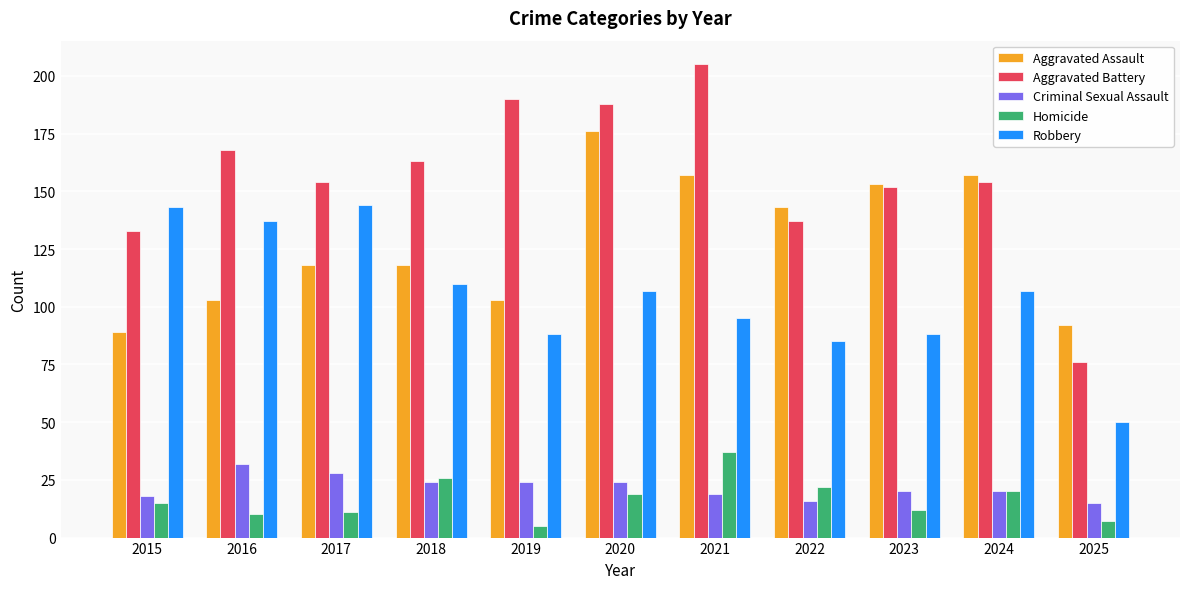

Which series has the widest spread of values?

Aggravated Battery